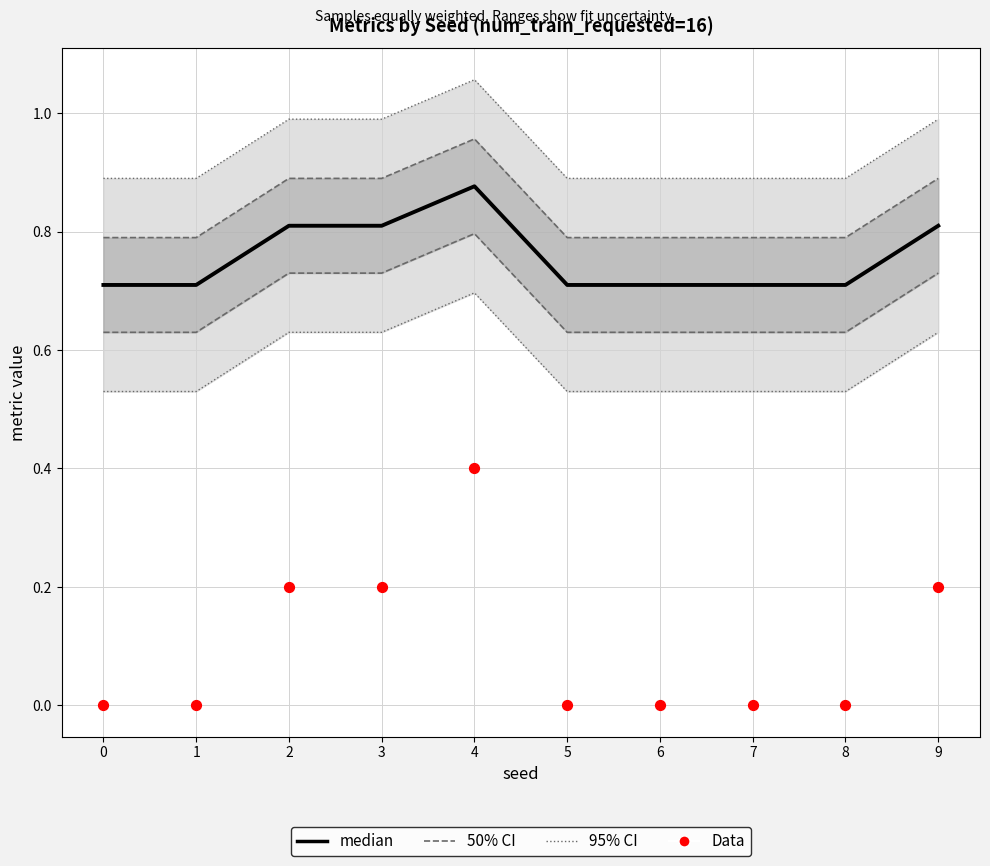

At how many categories does at least one series exceed 0?

10